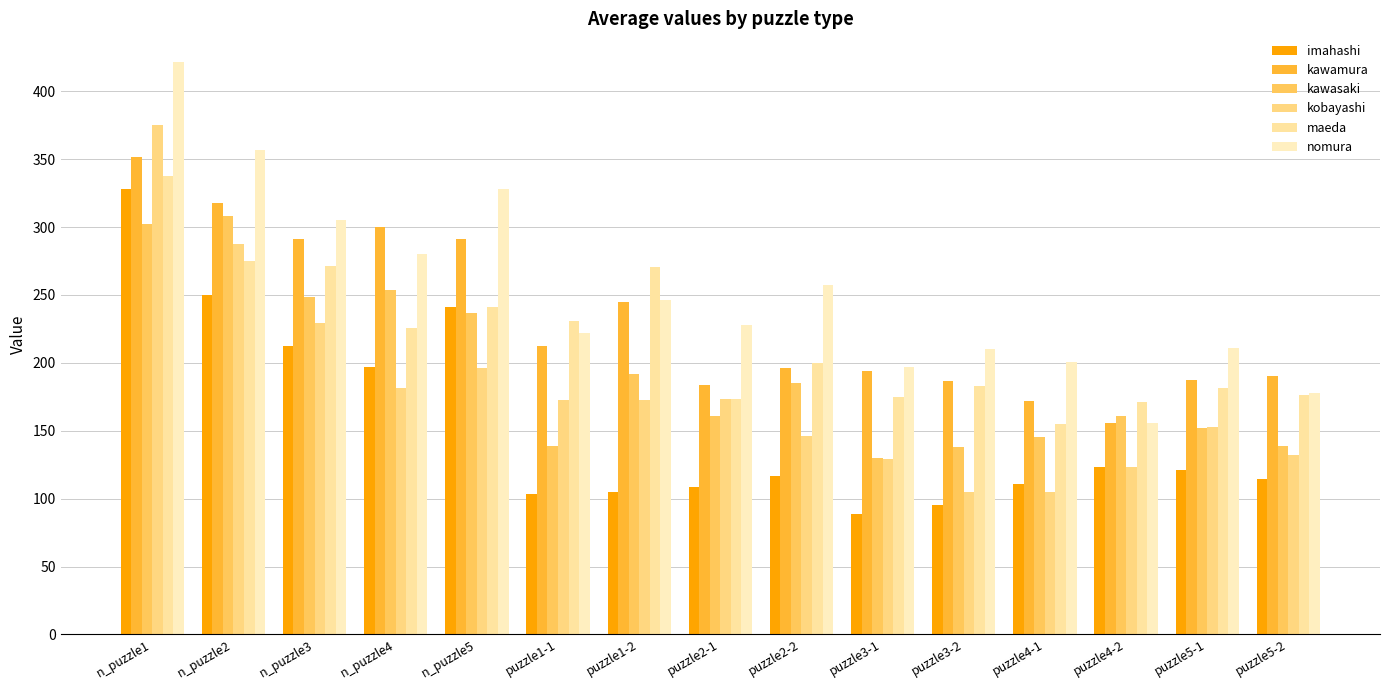

How many distinct data groups are displayed?

6